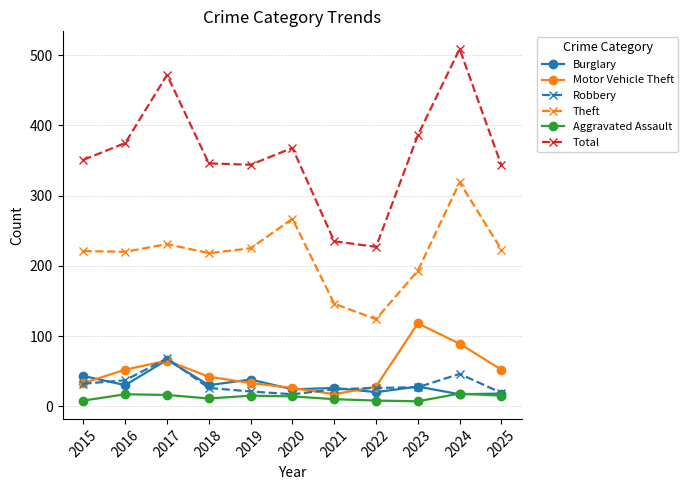

What is the total value across all series at 2016?

731